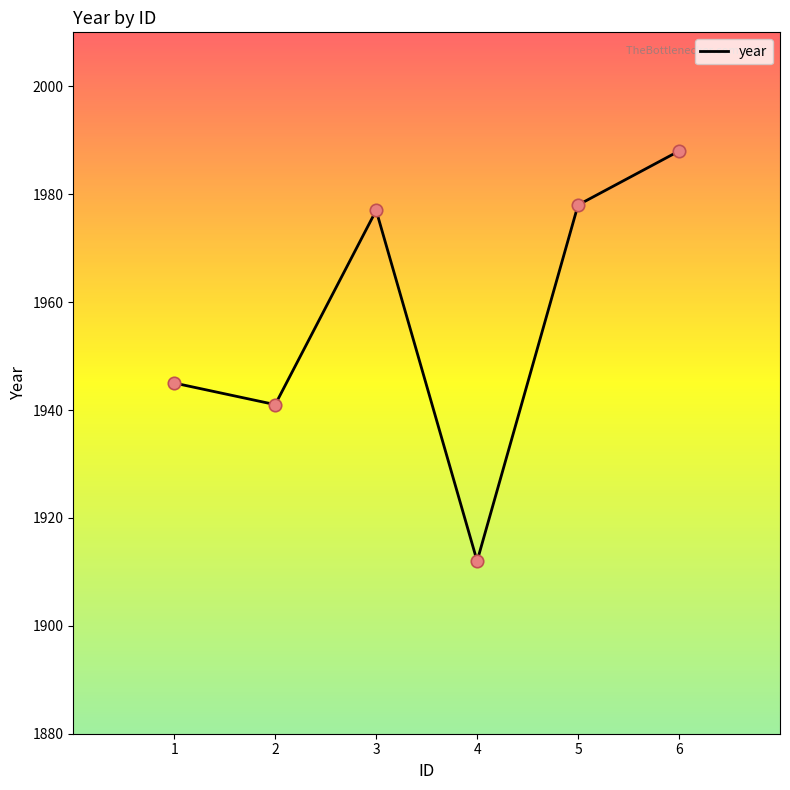

Approximately how many times larger is the value at 4 compared to 2?

1.0